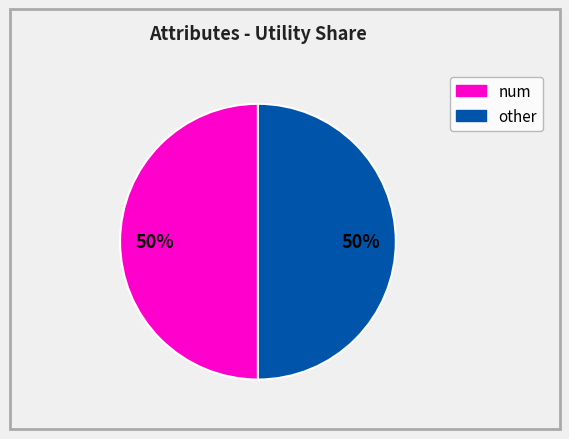

To the nearest percent, what is the average slice percentage?

50%